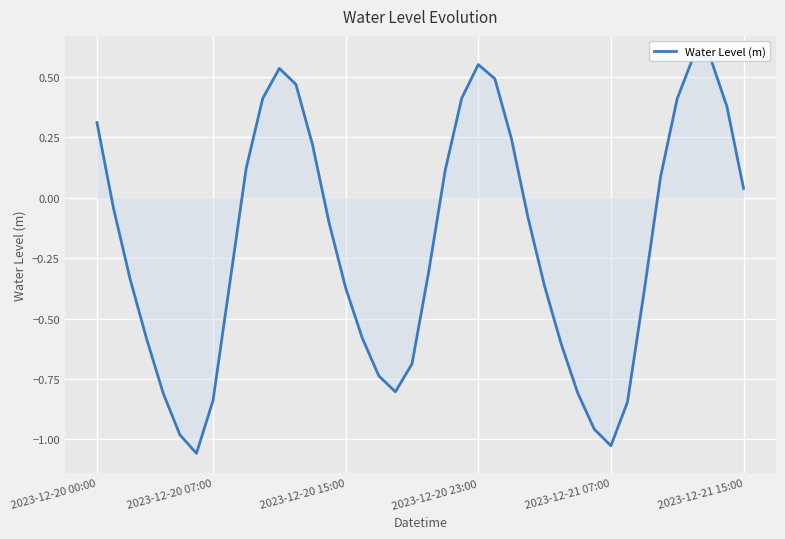

Is it true that the value at 37 is 0.6?

True